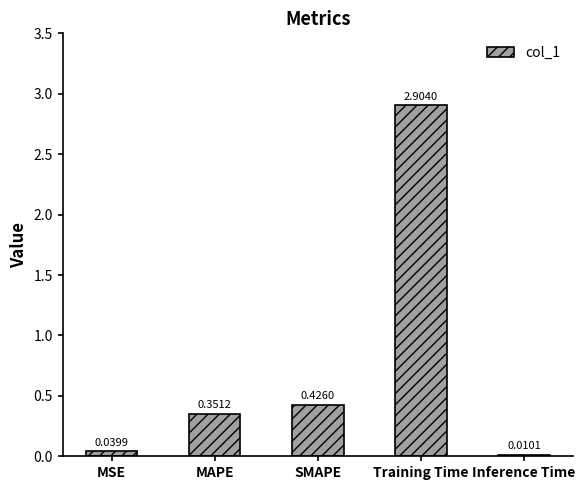

What is the sum of all values?

3.7